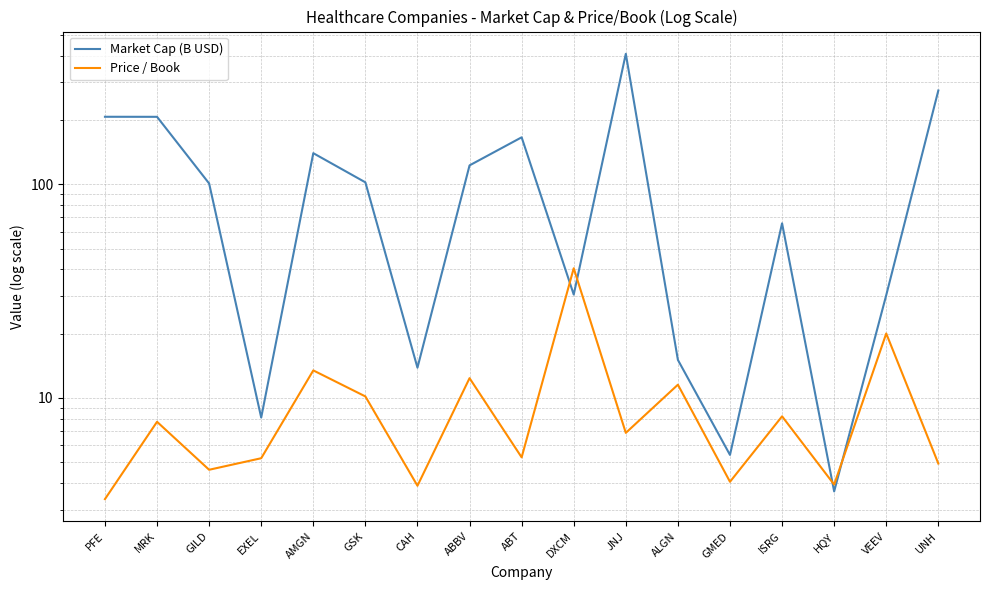

What is the total value across all series at GMED?

9.5